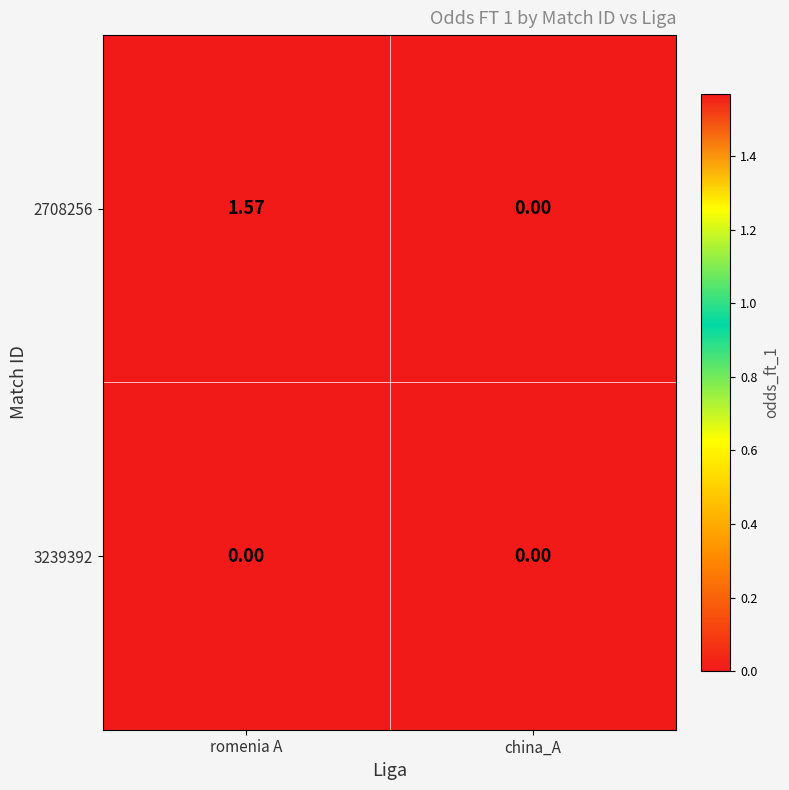

Where is 2708256 nearest to the value 0?

china_A